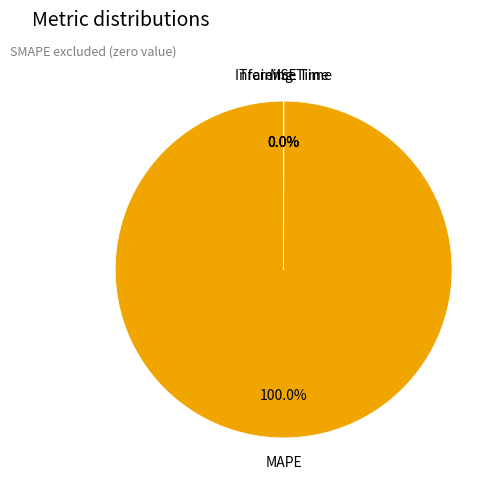

Which slice represents more than half of the pie?

MAPE